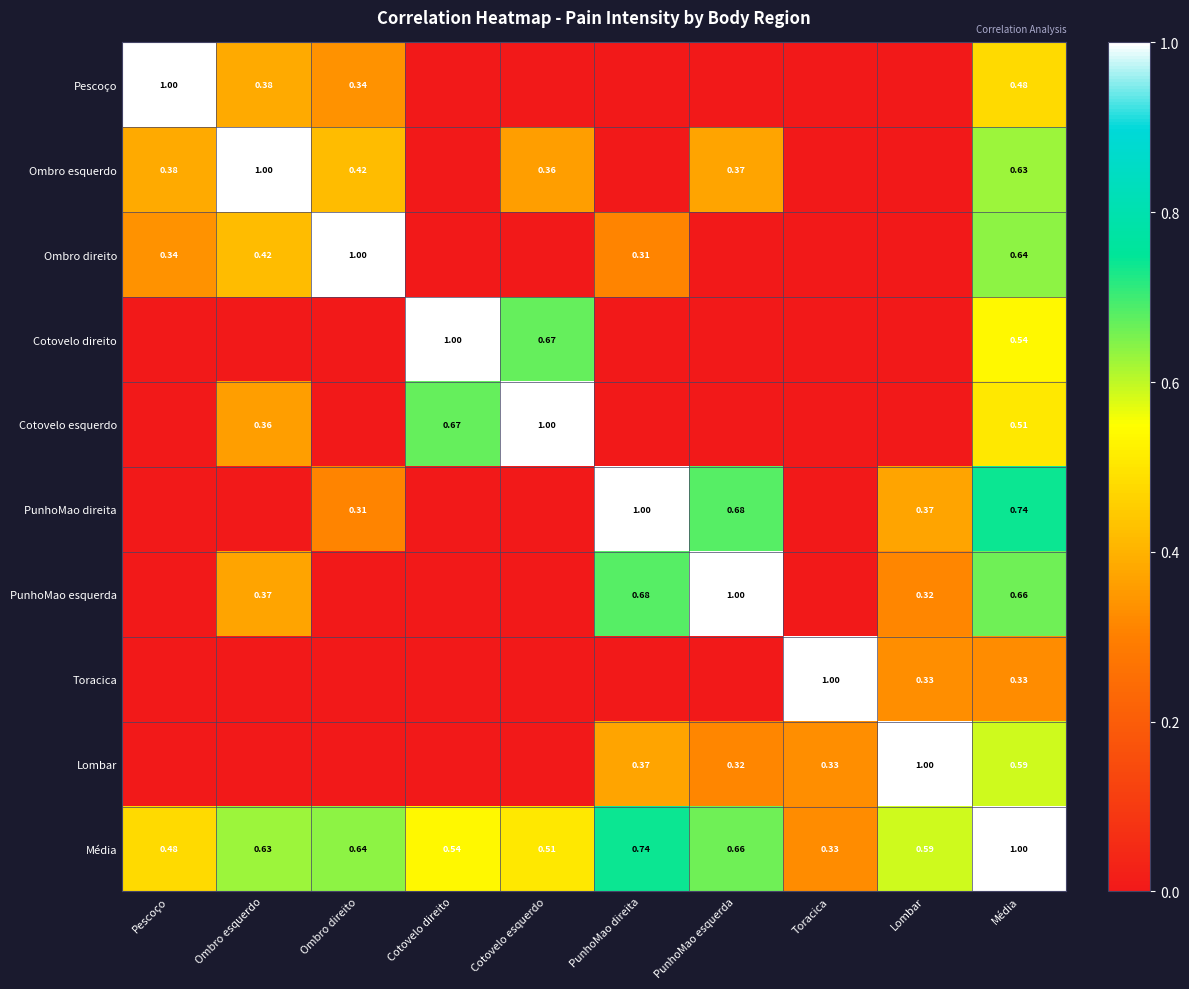

Between Toracica and Cotovelo esquerdo, which is larger?

Toracica